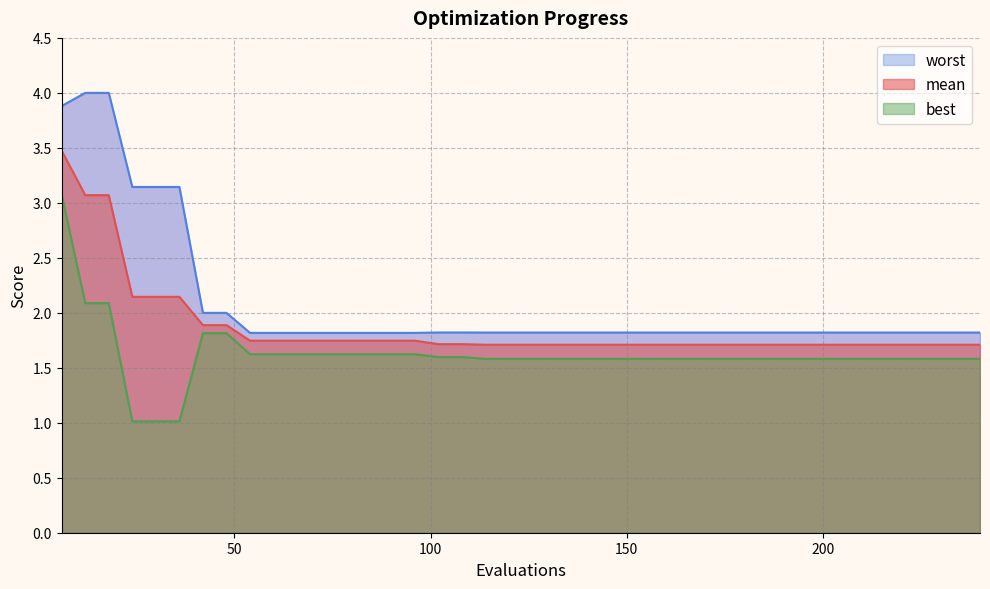

The value of worst at 126 is 1.8. True or false?

True